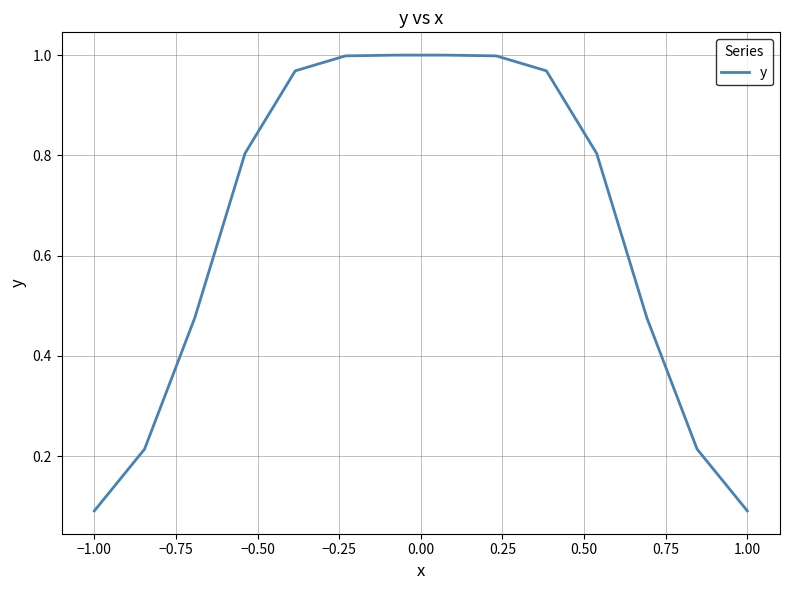

What is the difference between the second highest and minimum values?

0.9